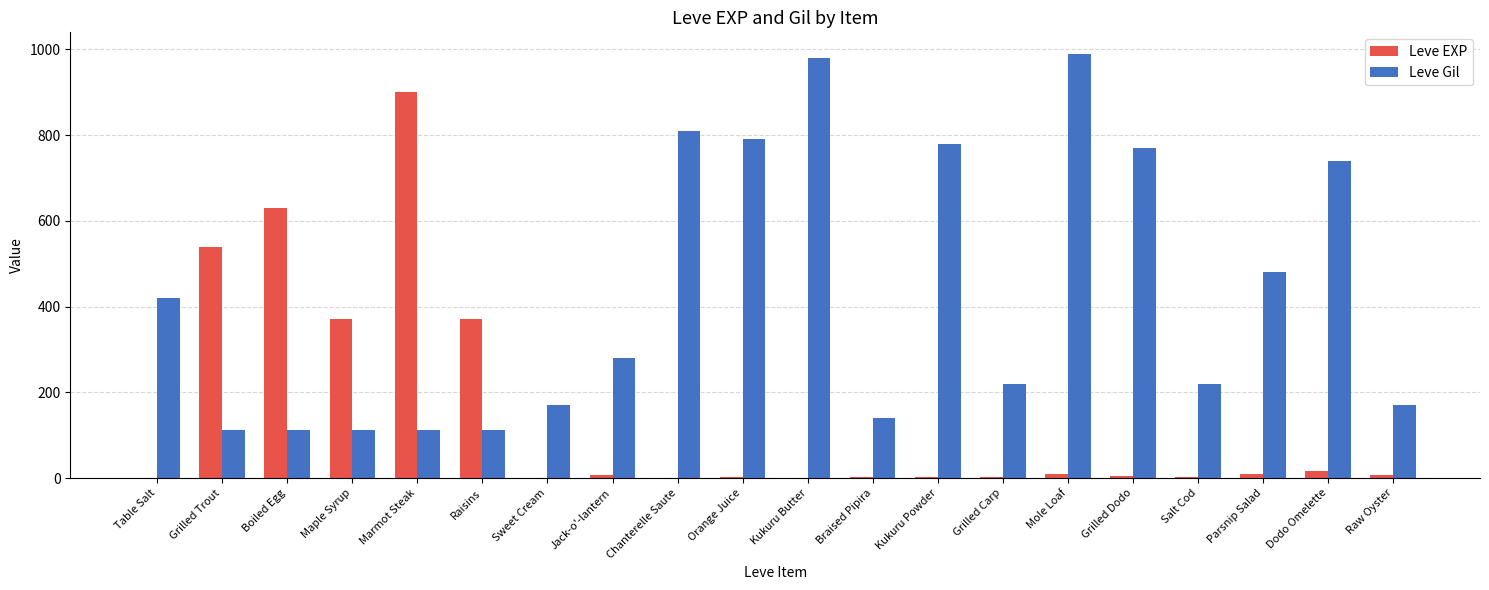

The Leve Gil series shows 990 at Mole Loaf. True or false?

True